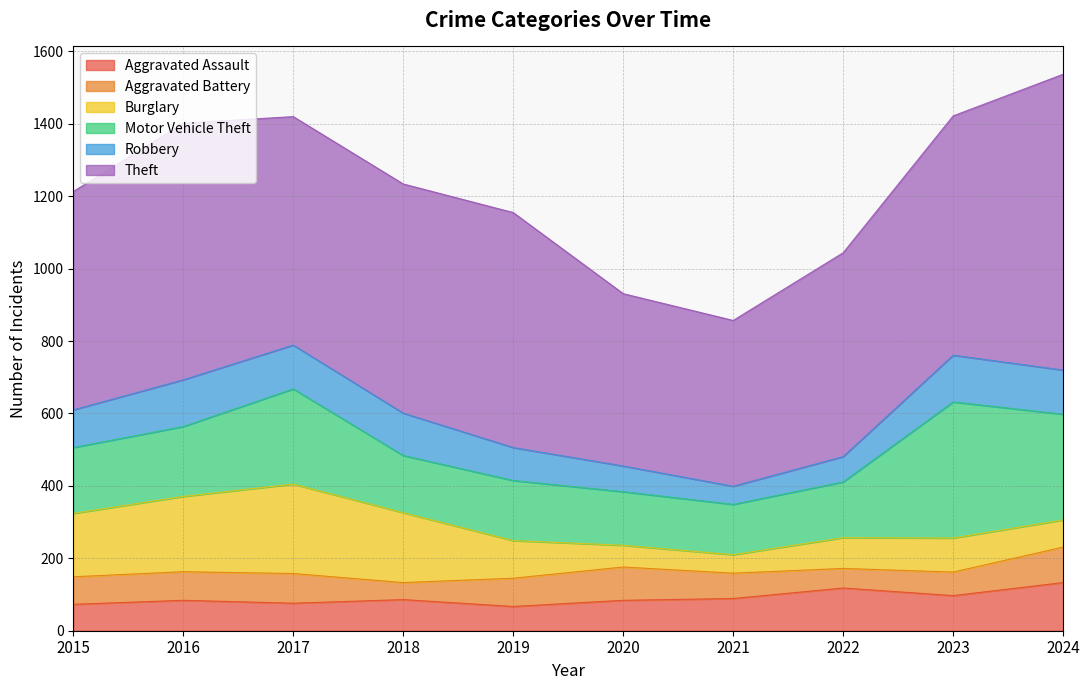

Reading left to right, transcribe all the data shown in this chart.

Aggravated Assault: 2015=73	2016=84	2017=76	2018=86	2019=67	2020=84	2021=89	2022=118	2023=97	2024=133
Aggravated Battery: 2015=76	2016=79	2017=82	2018=47	2019=78	2020=92	2021=70	2022=54	2023=65	2024=98
Burglary: 2015=175	2016=208	2017=247	2018=193	2019=104	2020=60	2021=51	2022=85	2023=94	2024=75
Motor Vehicle Theft: 2015=182	2016=193	2017=263	2018=158	2019=166	2020=148	2021=139	2022=154	2023=376	2024=292
Robbery: 2015=104	2016=129	2017=121	2018=117	2019=91	2020=71	2021=50	2022=70	2023=129	2024=122
Theft: 2015=603	2016=709	2017=631	2018=633	2019=649	2020=476	2021=458	2022=563	2023=661	2024=817